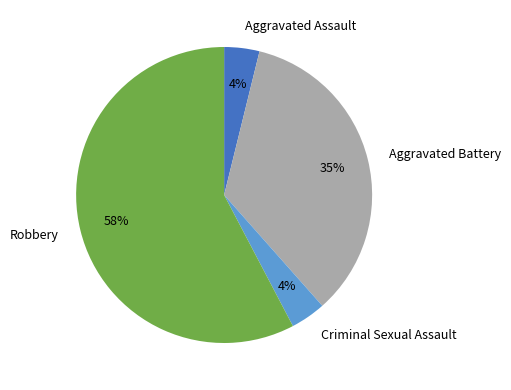

Combined, do Aggravated Battery and Criminal Sexual Assault account for over 50%?

No